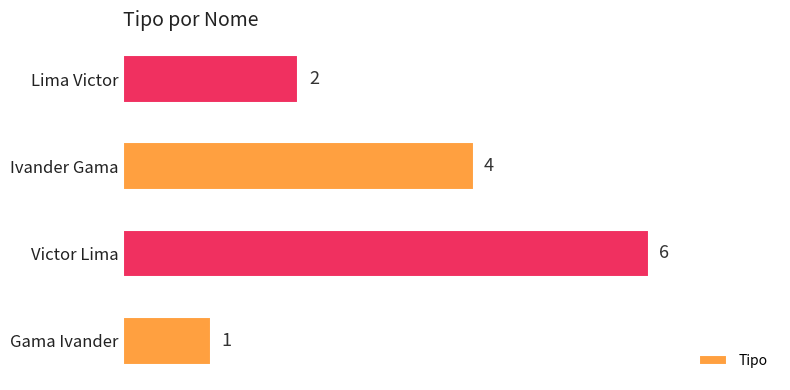

How many values are between 2 and 6?

3